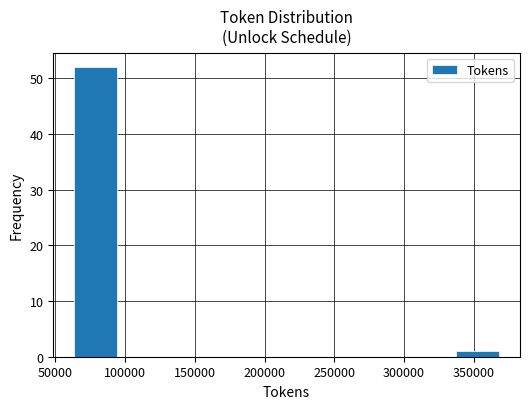

Reading left to right, transcribe this chart: for each bar, give the range it covers on the x-axis and its height. Neither the bar edges nor the heights are printed on the chart, so give them approximately, as read against the axes.

65000 to 95000: 52
95000 to 125000: 0
125000 to 155000: 0
155000 to 185000: 0
185000 to 215000: 0
215000 to 245000: 0
245000 to 275000: 0
275000 to 305000: 0
305000 to 340000: 0
340000 to 370000: 1